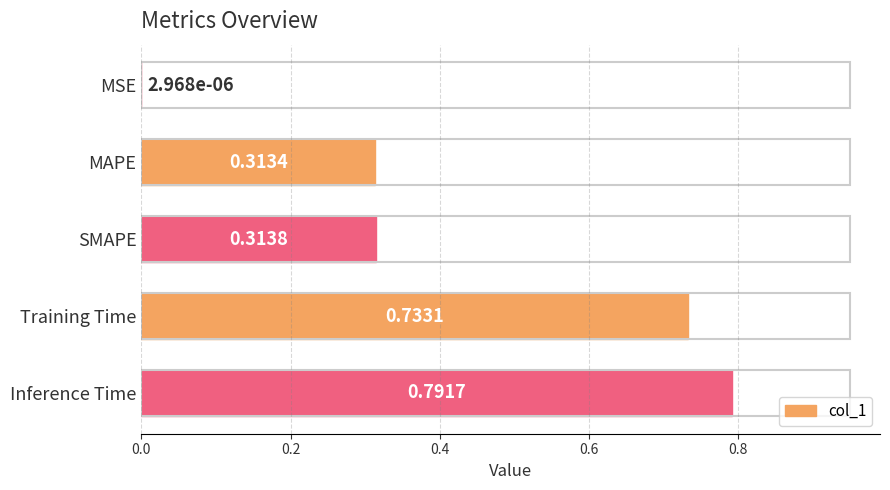

What is the average value?

0.4